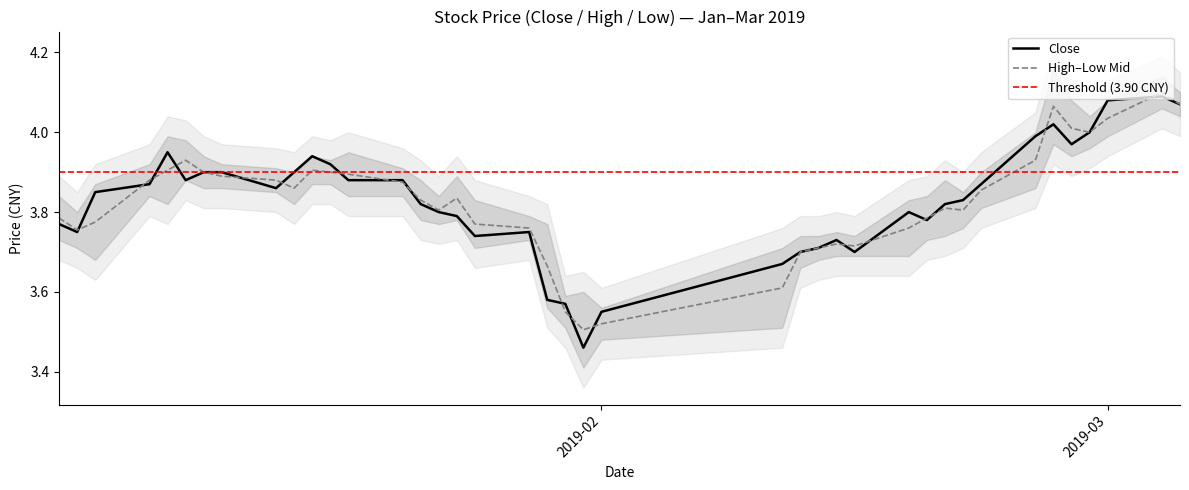

Reading right to left, what are all the values shown in this chart?

close: 4.1	4.1	4.1	4.0	4.0	4.0	4.0	3.9	3.8	3.8	3.8	3.8	3.7	3.7	3.7	3.7	3.7	3.5	3.5	3.6	3.6	3.8	3.7	3.8	3.8	3.8	3.9	3.9	3.9	3.9	3.9	3.9	3.9	3.9	3.9	4.0	3.9	3.9	3.8	3.8
high: 4.1	4.1	4.0	4.0	4.0	4.1	3.9	3.9	3.8	3.8	3.8	3.8	3.7	3.7	3.7	3.7	3.6	3.5	3.5	3.5	3.7	3.8	3.8	3.8	3.8	3.8	3.9	3.9	3.9	3.9	3.9	3.9	3.9	3.9	3.9	3.9	3.9	3.8	3.8	3.8